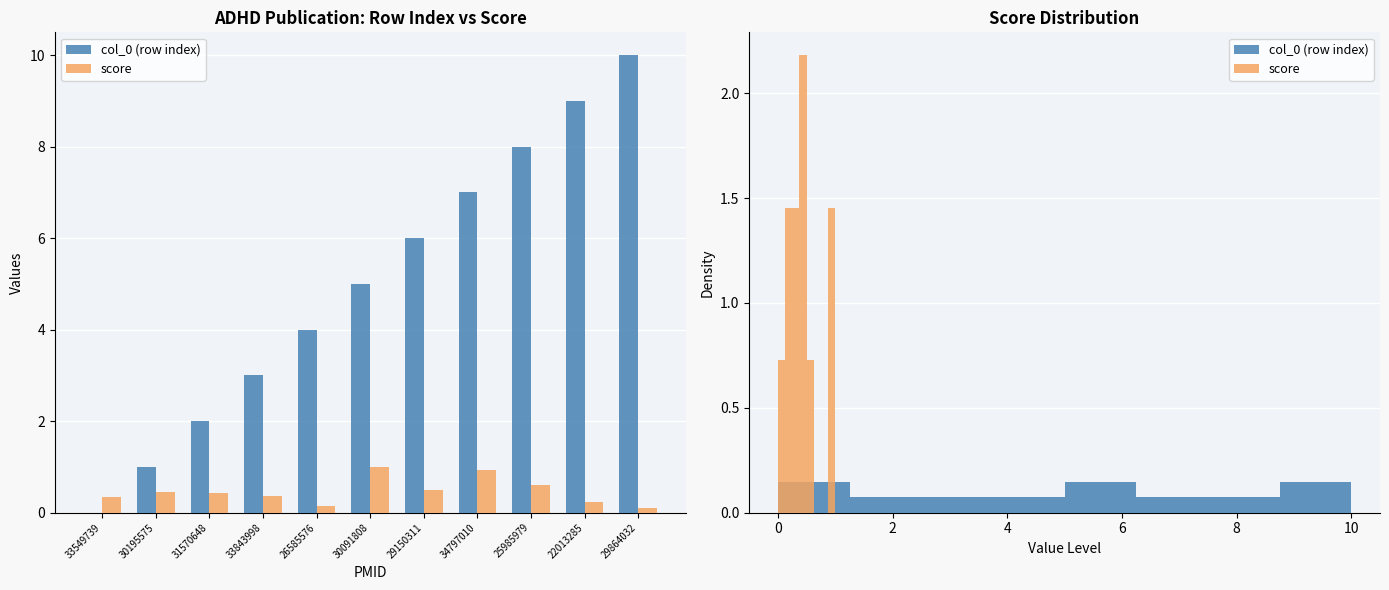

Reading left to right, what are all the values shown in this chart?

col_0 (row index): 0.0	1.0	2.0	3.0	4.0	5.0	6.0	7.0	8.0	9.0	10.0
score: 0.3	0.4	0.4	0.4	0.1	1.0	0.5	0.9	0.6	0.2	0.1